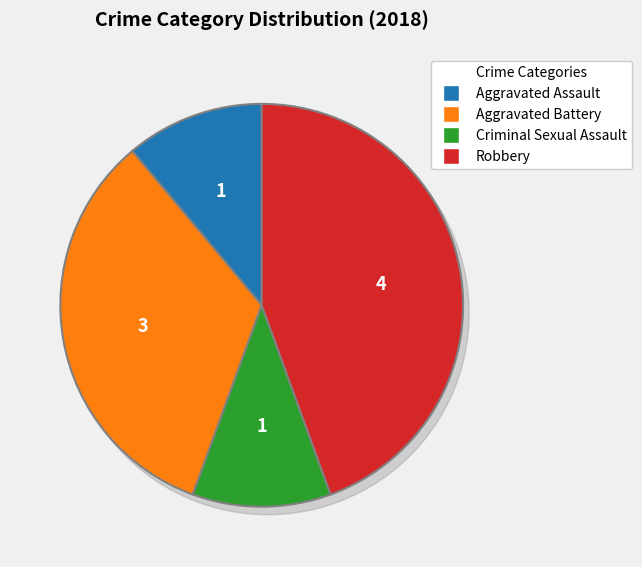

Count the number of slices in the pie.

4